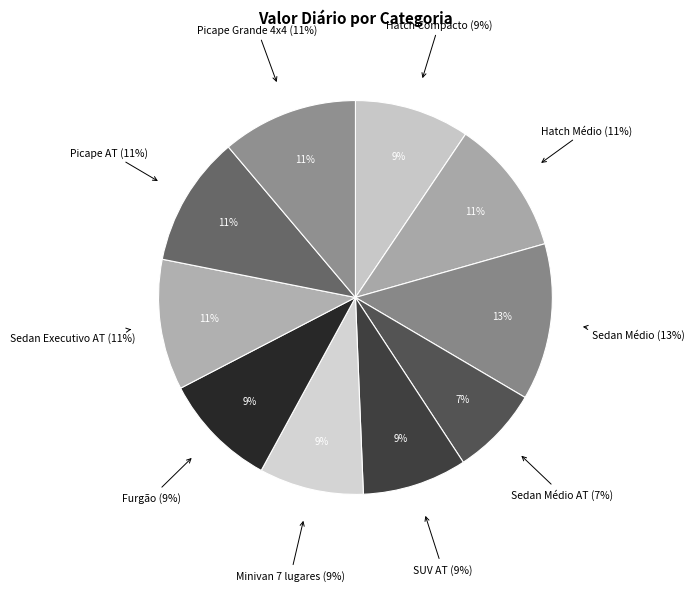

How many segments does this pie chart have?

10